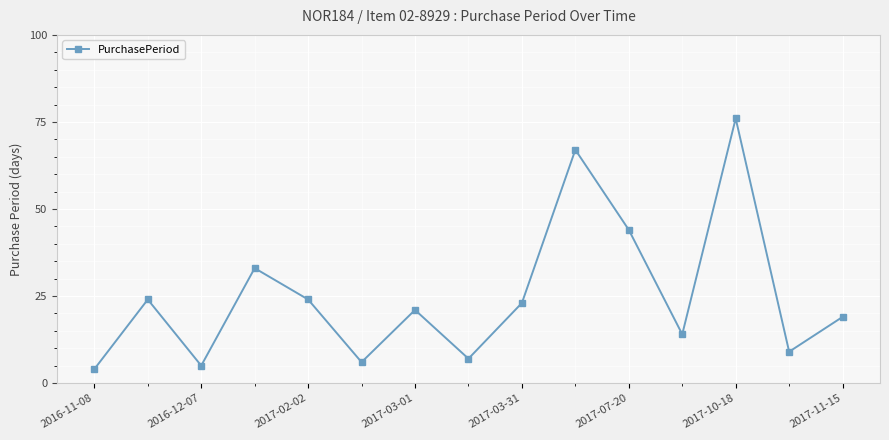

What is the maximum value shown in the chart?

76